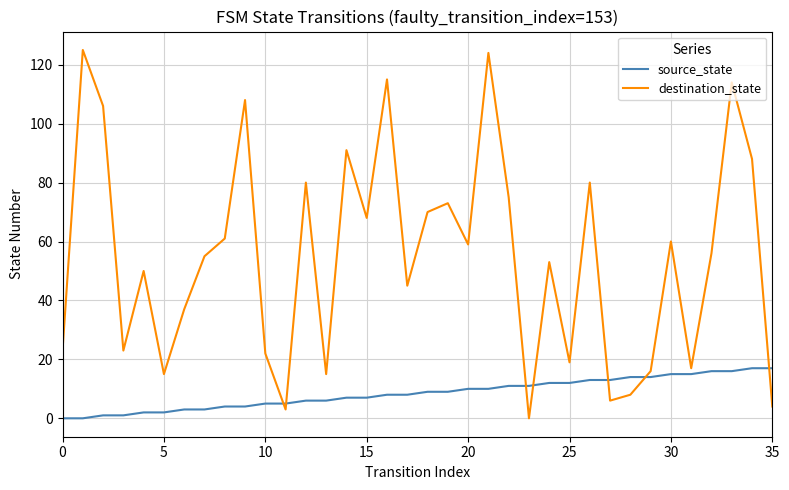

What is the difference between the maximum and minimum values in the destination_state series?

125